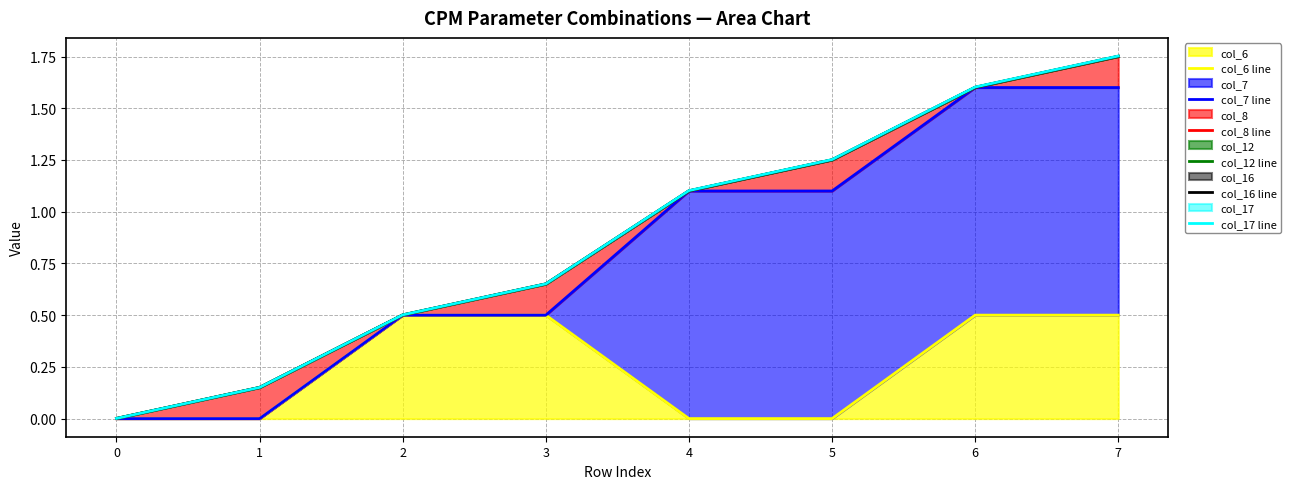

Between 3 and 5, which is larger?

3